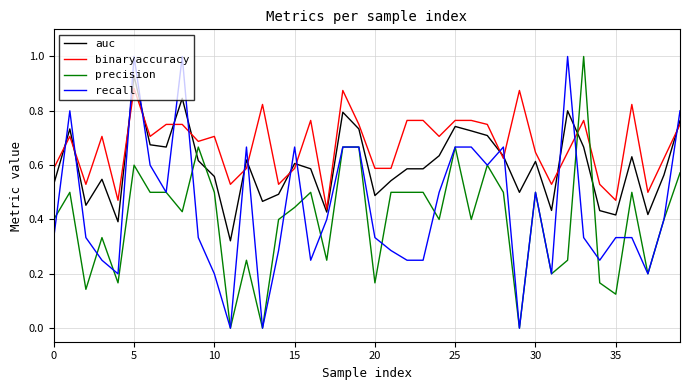

What is the greatest value displayed?

1.0